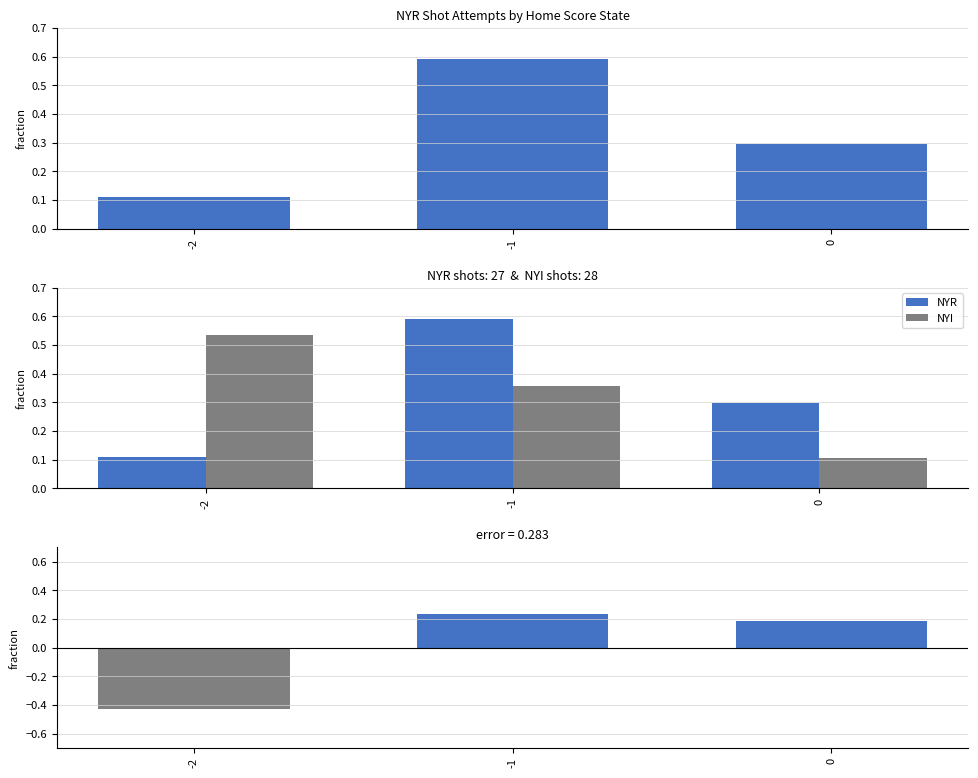

What is the value of the NYR - NYI bar at the 3rd from the left?

0.2